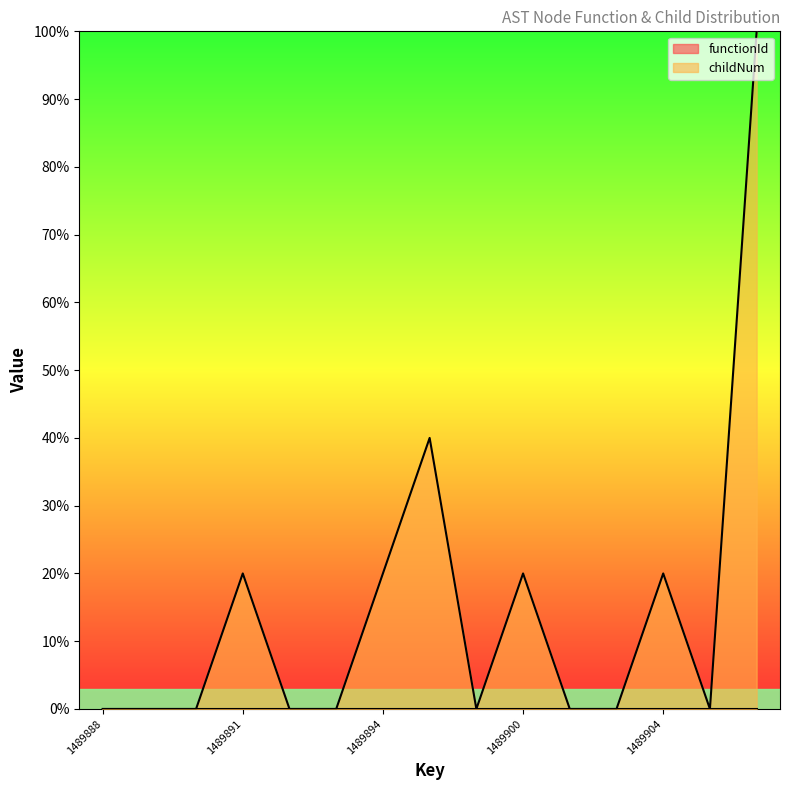

Which has a higher value, 1489900 or 1489907?

1489900